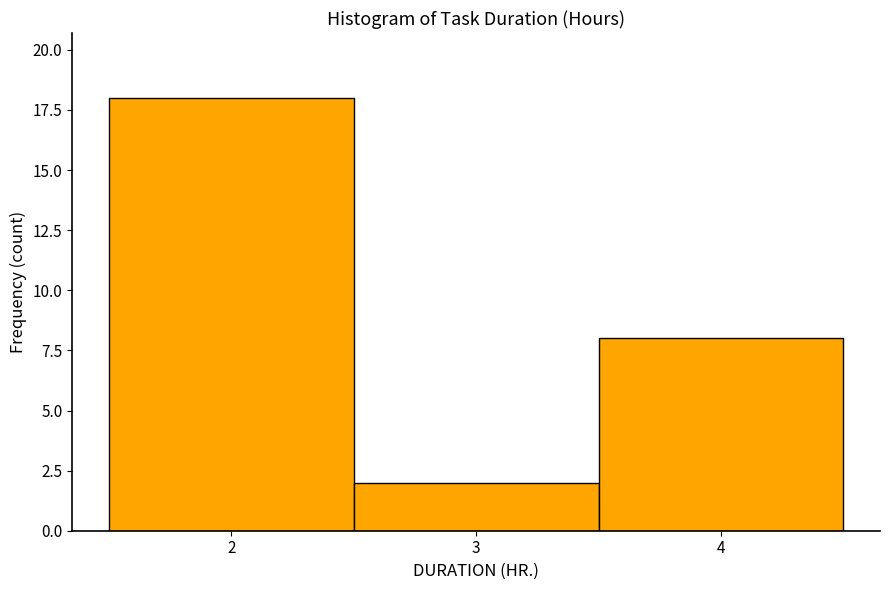

Reading left to right, transcribe this chart: for each bar, give the range it covers on the x-axis and its height. The values are not printed on the chart, so give them approximately, as read against the axis.

1.5 to 2.5: 18
2.5 to 3.5: 2
3.5 to 4.5: 8